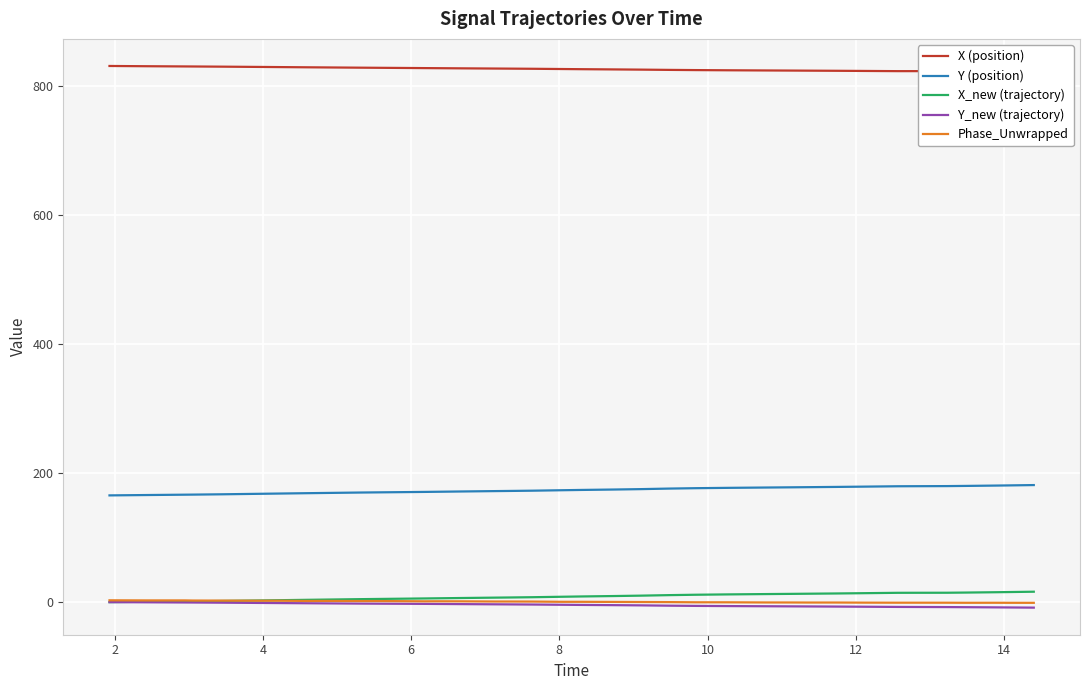

What are all the series names shown in the legend?

X (position), Y (position), X_new (trajectory), Y_new (trajectory), Phase_Unwrapped